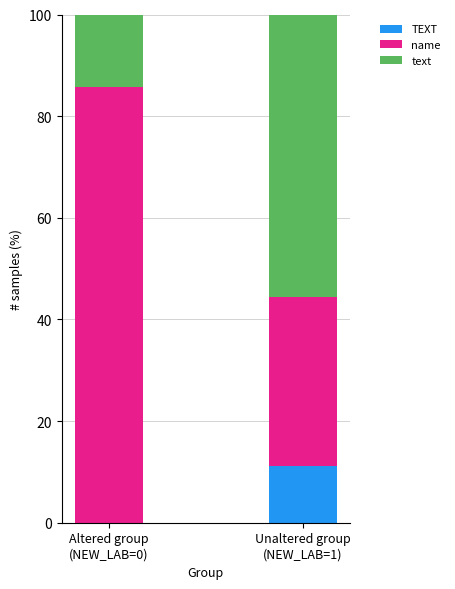

What is the sum of all TEXT values?

11.1